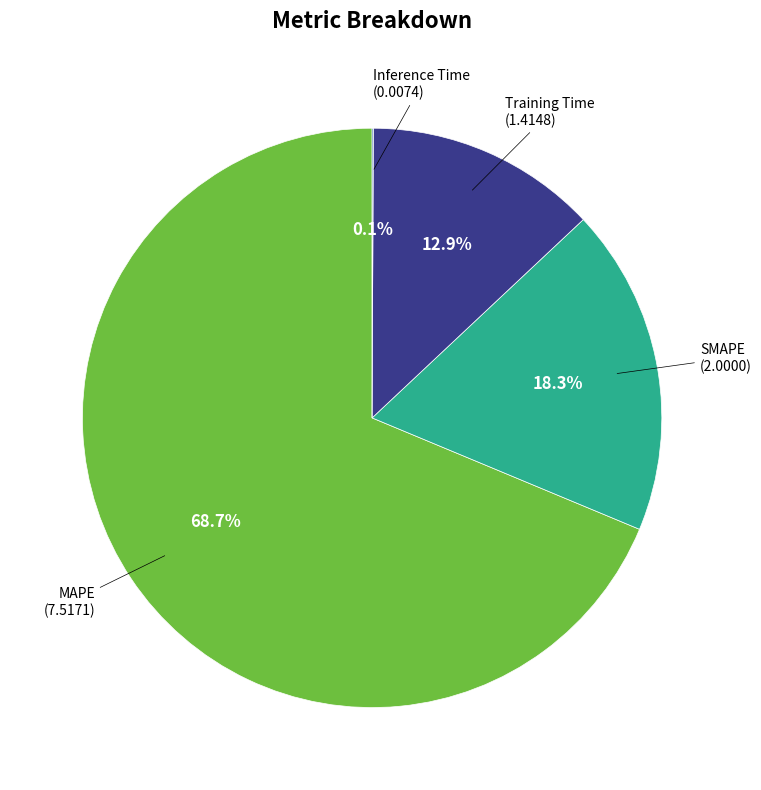

Does any single category account for the majority?

Yes